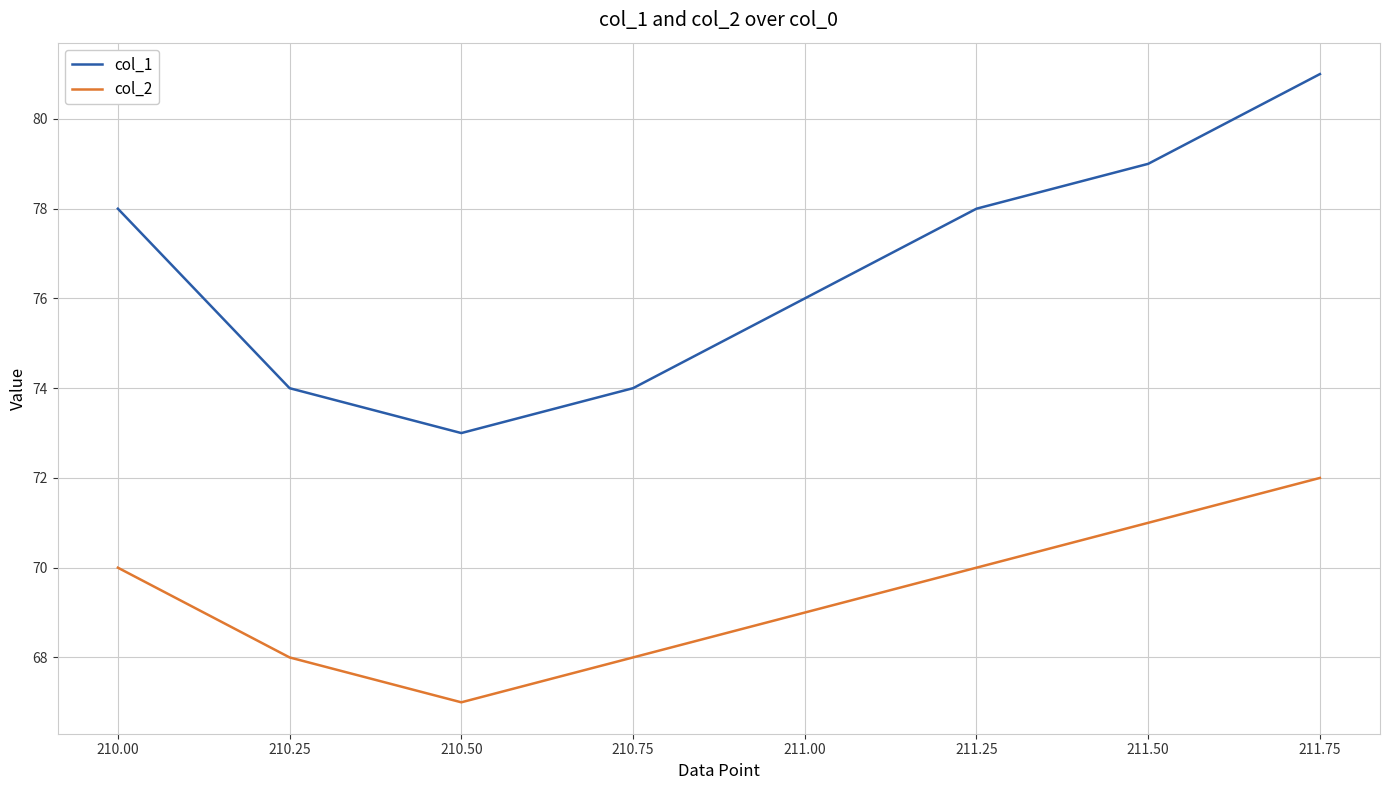

What is the sum of the col_1 values at 210.50 and 210.25?

147